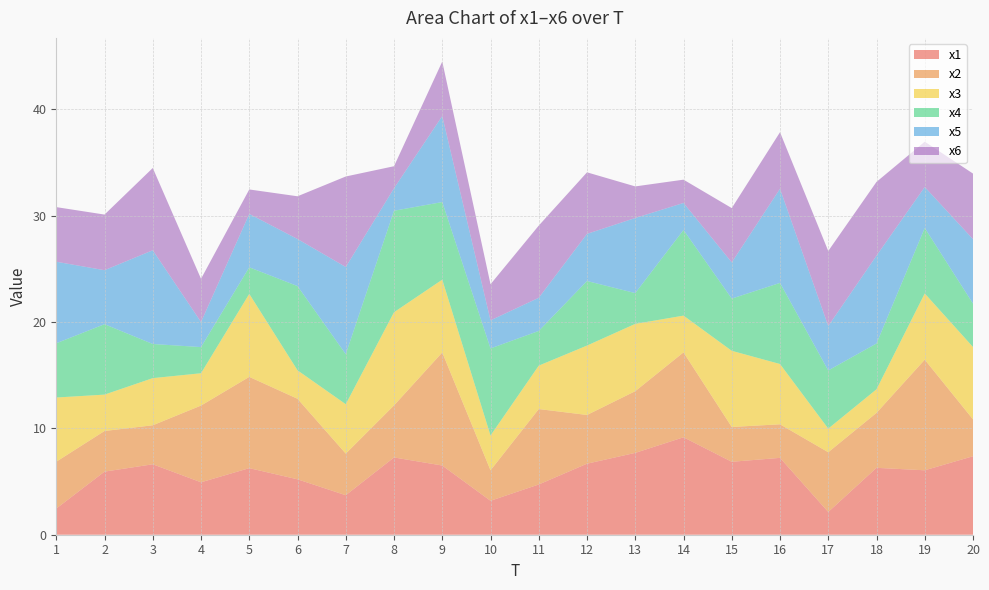

Reading left to right, transcribe all the data shown in this chart.

x1: 1=2.5	2=5.9	3=6.6	4=4.9	5=6.3	6=5.2	7=3.7	8=7.3	9=6.5	10=3.2	11=4.7	12=6.7	13=7.7	14=9.2	15=6.9	16=7.2	17=2.1	18=6.3	19=6.1	20=7.4
x2: 1=4.4	2=3.8	3=3.7	4=7.2	5=8.6	6=7.6	7=3.9	8=4.9	9=10.6	10=2.9	11=7.1	12=4.6	13=5.8	14=8.0	15=3.3	16=3.2	17=5.6	18=5.2	19=10.4	20=3.5
x3: 1=6.0	2=3.4	3=4.4	4=3.0	5=7.8	6=2.7	7=4.6	8=8.8	9=6.8	10=3.3	11=4.1	12=6.5	13=6.3	14=3.5	15=7.2	16=5.7	17=2.2	18=2.2	19=6.2	20=6.8
x4: 1=5.1	2=6.6	3=3.2	4=2.5	5=2.5	6=7.9	7=4.7	8=9.5	9=7.3	10=8.2	11=3.3	12=6.1	13=2.9	14=8.1	15=4.9	16=7.6	17=5.5	18=4.3	19=6.2	20=4.1
x5: 1=7.7	2=5.1	3=8.8	4=2.4	5=5.0	6=4.4	7=8.2	8=2.1	9=8.1	10=2.6	11=3.1	12=4.4	13=7.1	14=2.5	15=3.4	16=8.8	17=4.2	18=8.3	19=3.9	20=6.1
x6: 1=5.1	2=5.2	3=7.7	4=4.1	5=2.3	6=4.0	7=8.5	8=2.1	9=5.1	10=3.4	11=6.8	12=5.8	13=3.0	14=2.2	15=5.1	16=5.3	17=7.0	18=6.9	19=4.3	20=6.2